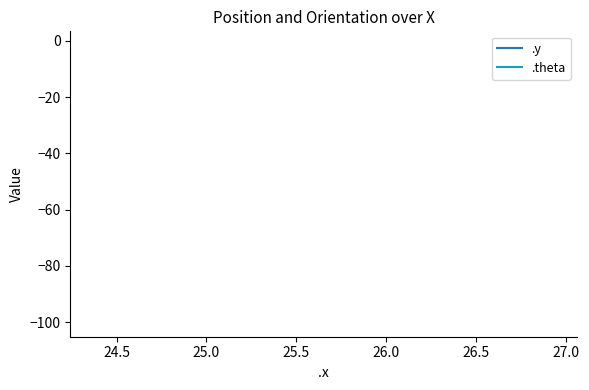

How many series are shown in this chart?

2